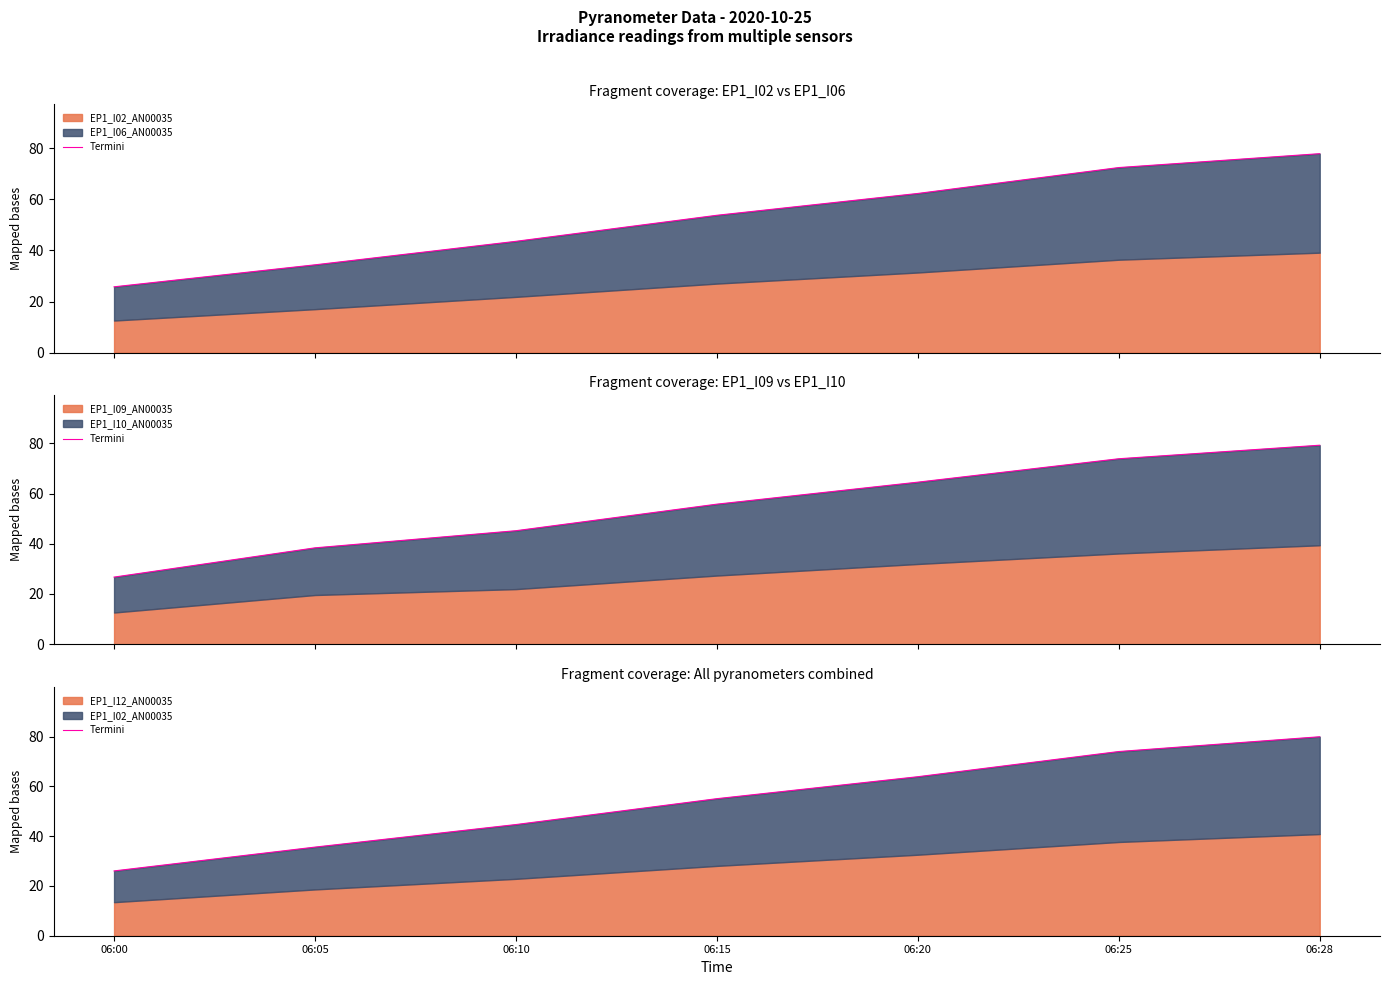

Between 06:15 and 06:28, which is larger?

06:28